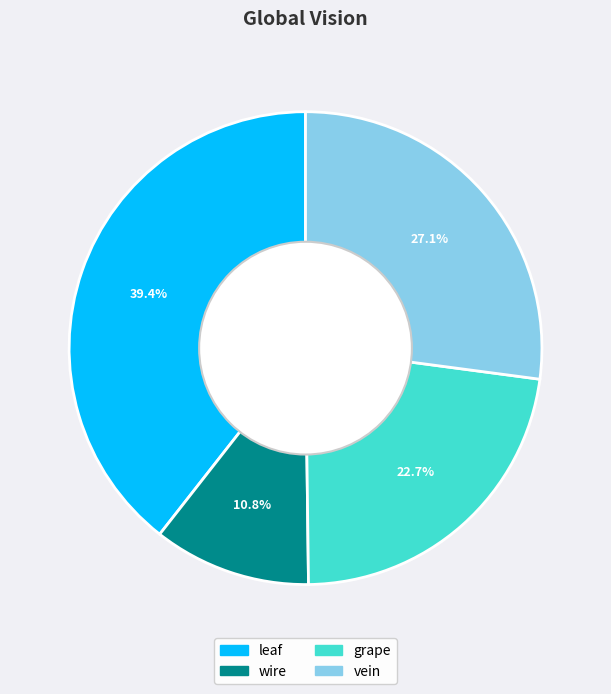

How many slices are in this pie chart?

4